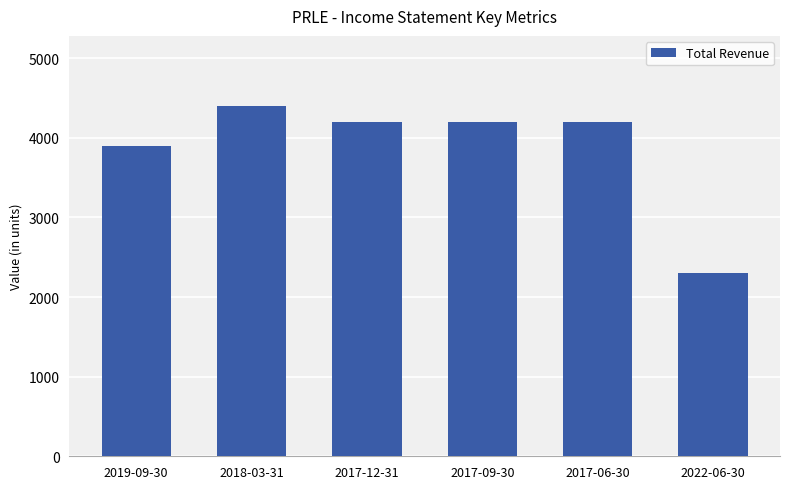

The chart shows a value of 4200 at 2017-06-30. True or false?

True